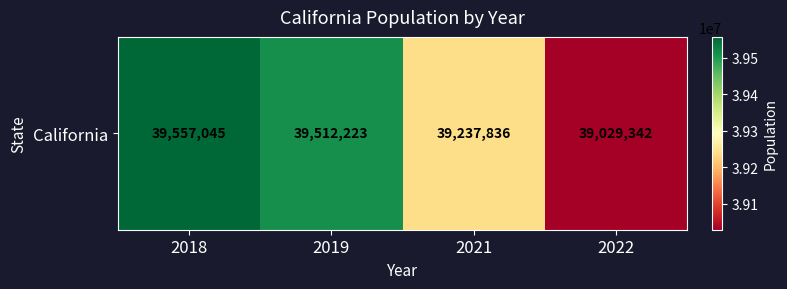

What is the smallest value displayed?

39029342